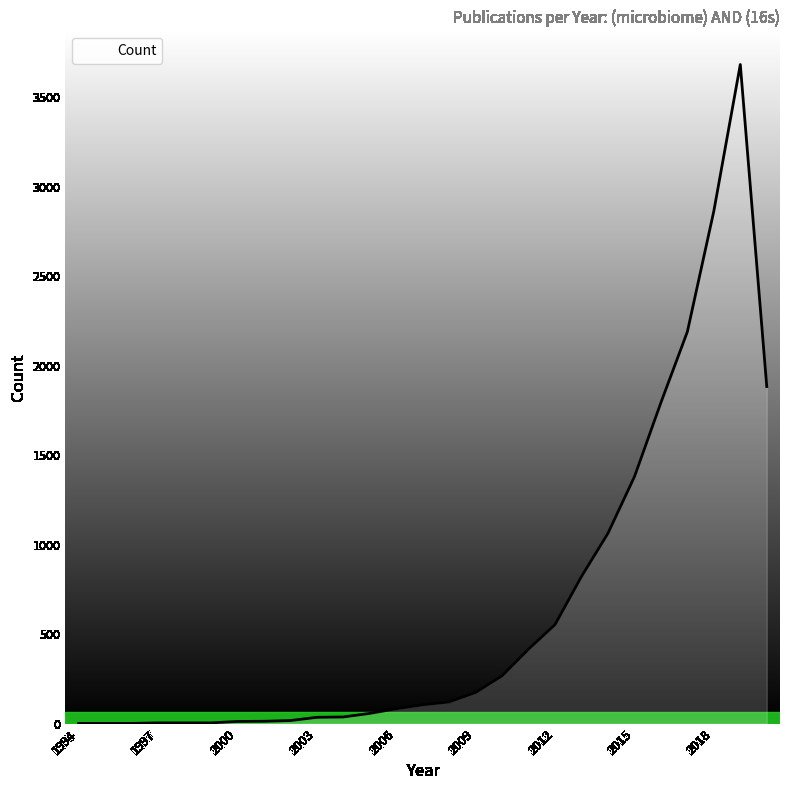

What is the difference between the maximum and minimum values?

3681